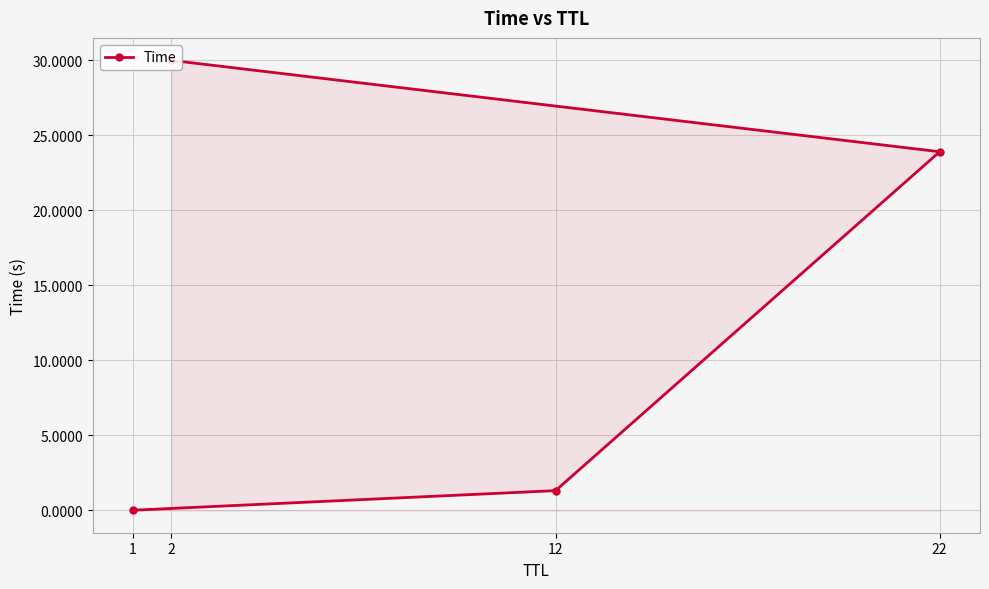

What is the average value?

13.8